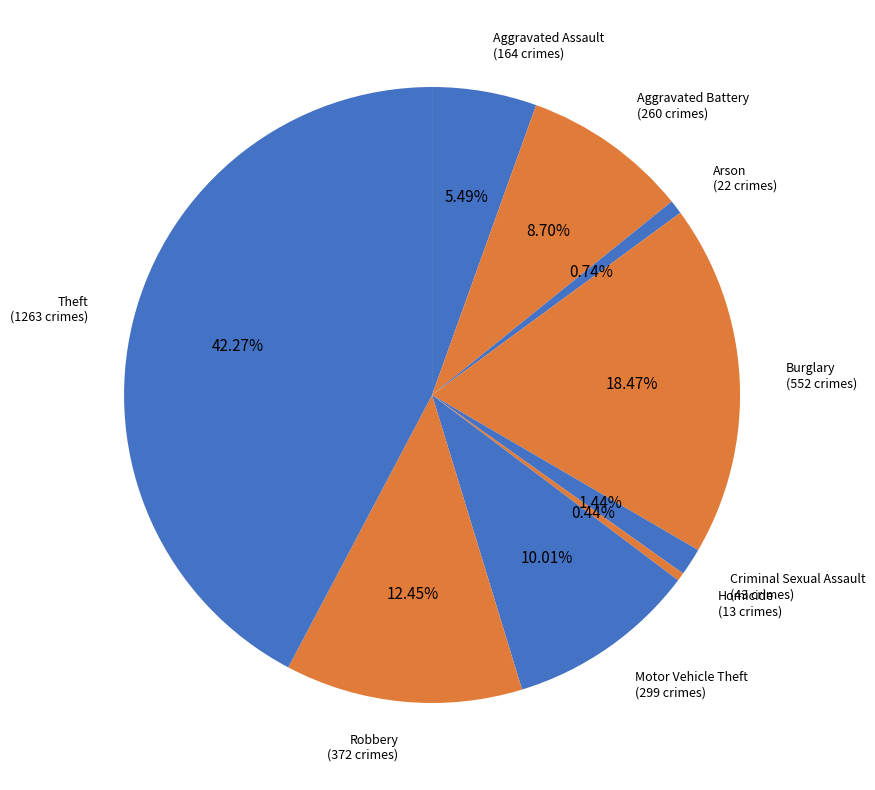

What percentage do Theft and Arson together represent?

43.0%